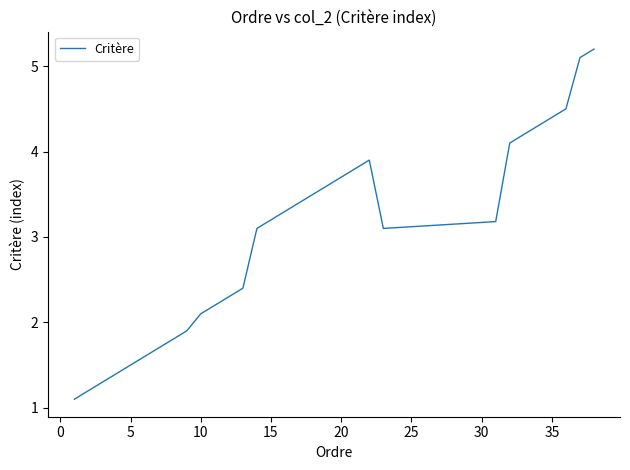

What is the maximum value shown in the chart?

5.2